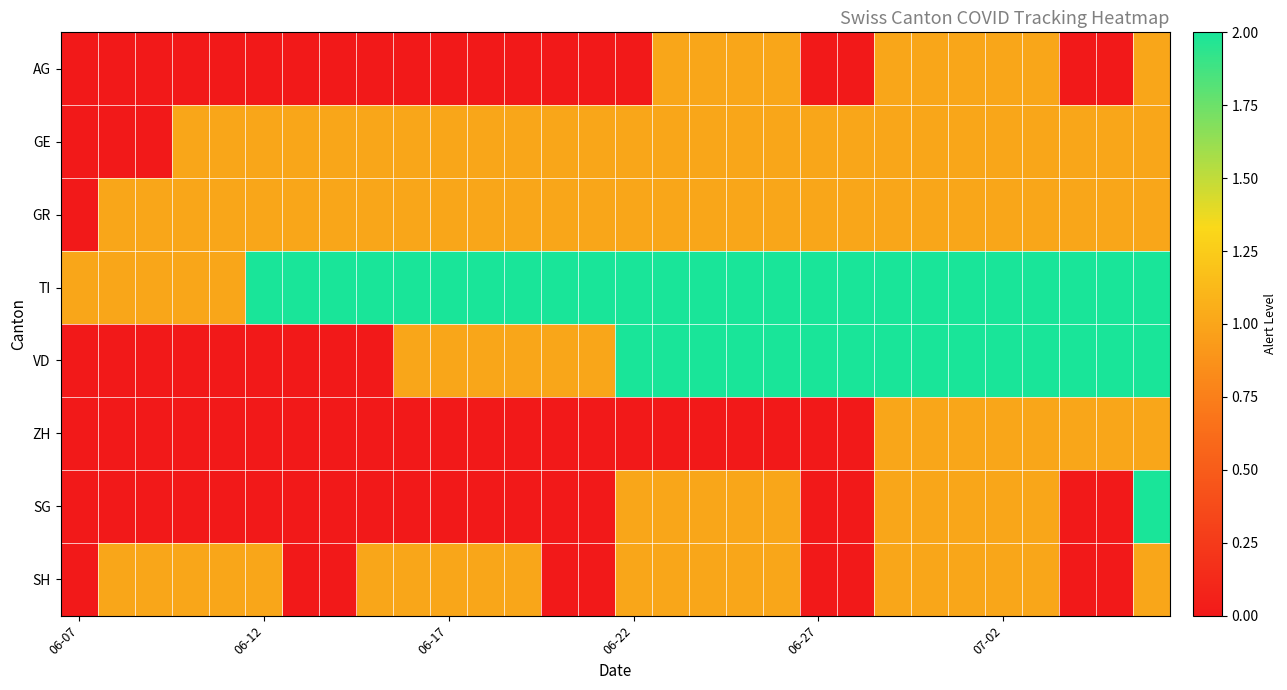

Count the number of data series in this chart.

8